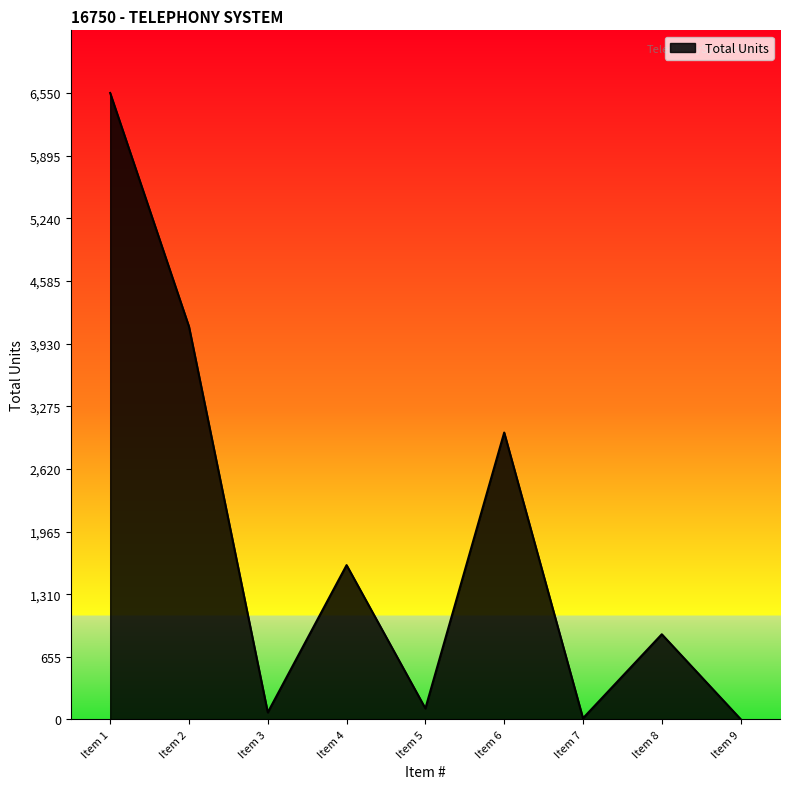

Approximately how many times larger is the value at Item 8 compared to Item 4?

0.6